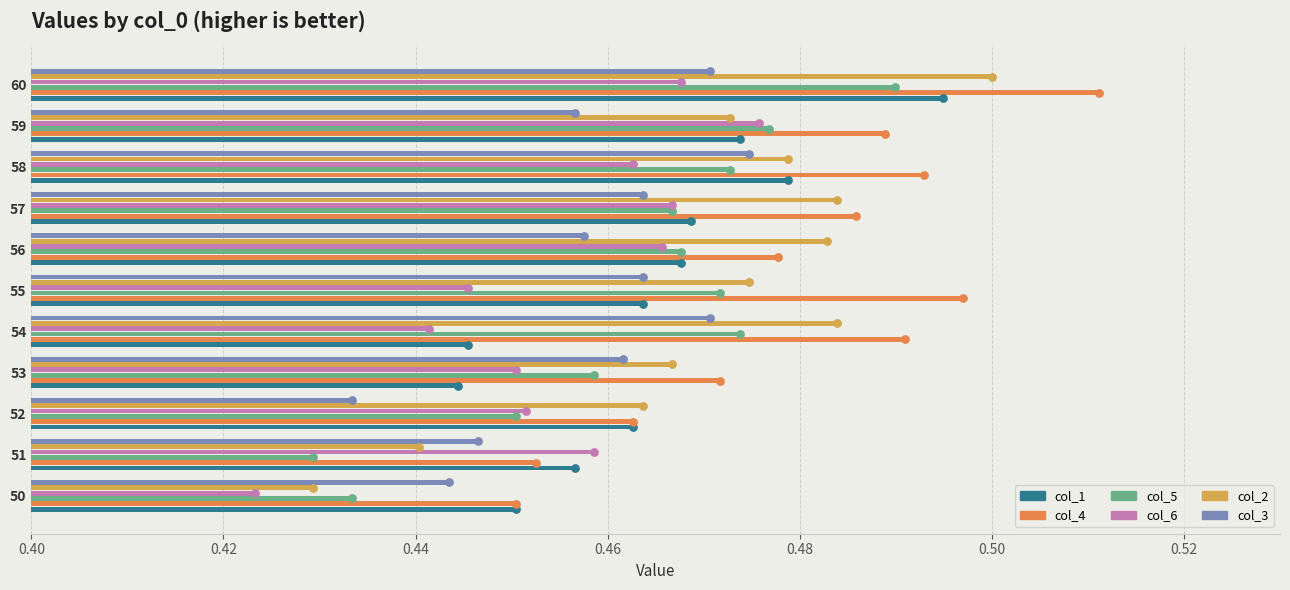

Which series has the widest spread of values?

col_2